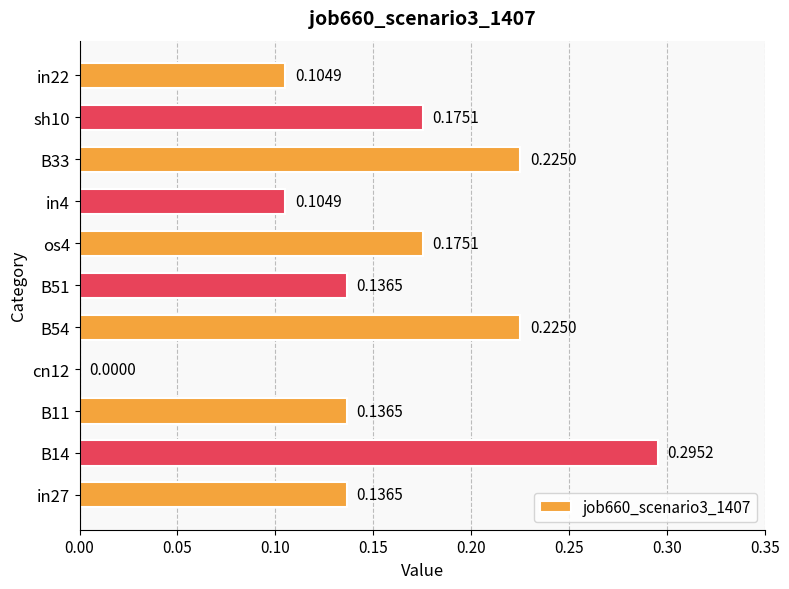

What is the sum of all values?

1.7